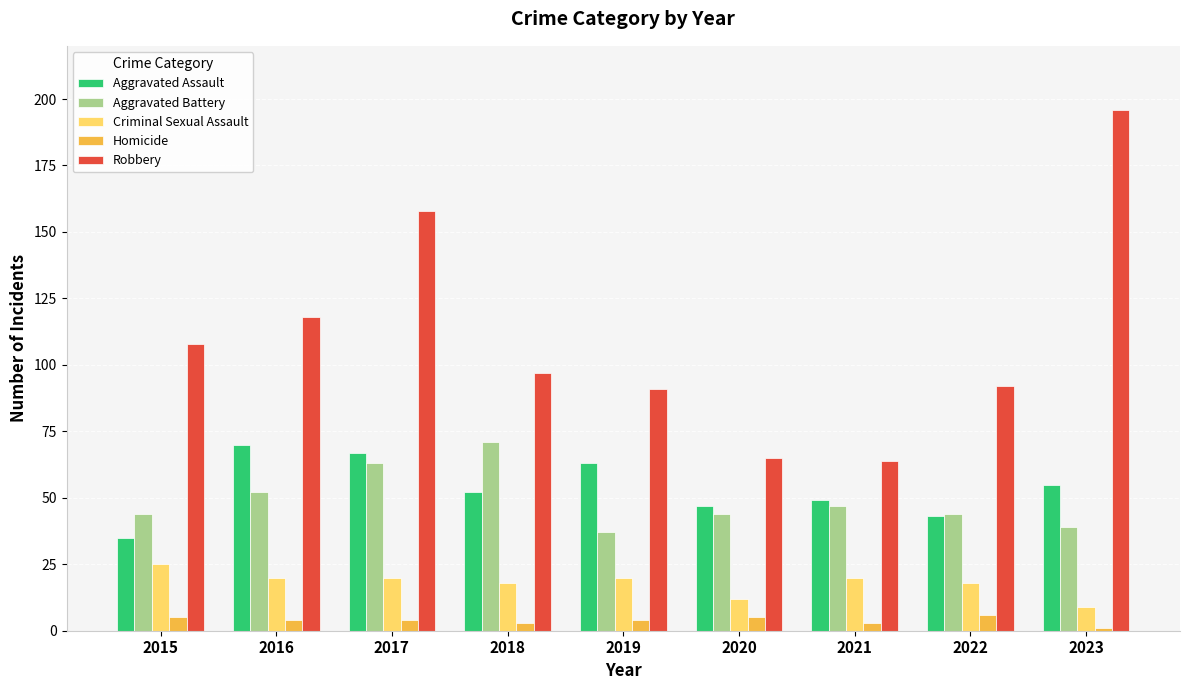

Reading left to right, what are all the values shown in this chart?

Aggravated Assault: 2015=35	2016=70	2017=67	2018=52	2019=63	2020=47	2021=49	2022=43	2023=55
Aggravated Battery: 2015=44	2016=52	2017=63	2018=71	2019=37	2020=44	2021=47	2022=44	2023=39
Criminal Sexual Assault: 2015=25	2016=20	2017=20	2018=18	2019=20	2020=12	2021=20	2022=18	2023=9
Homicide: 2015=5	2016=4	2017=4	2018=3	2019=4	2020=5	2021=3	2022=6	2023=1
Robbery: 2015=108	2016=118	2017=158	2018=97	2019=91	2020=65	2021=64	2022=92	2023=196